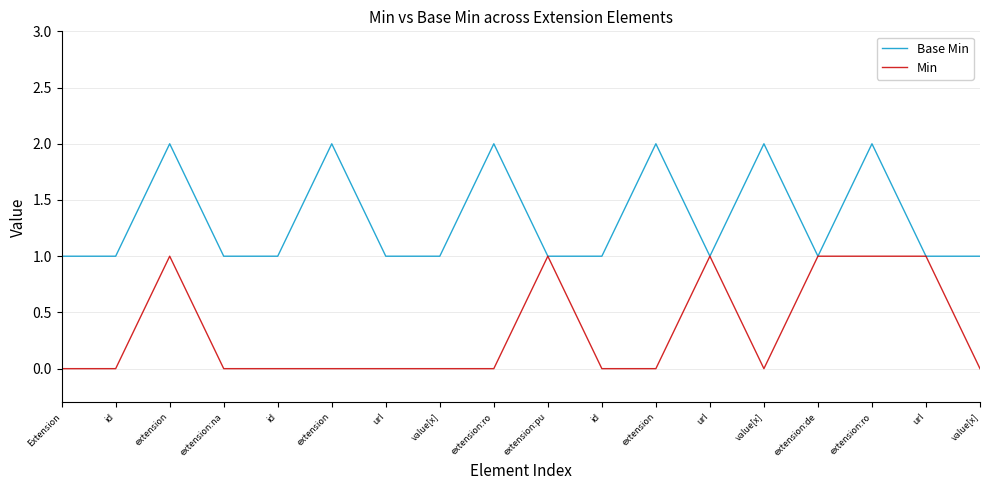

How many lines are shown in the chart?

2